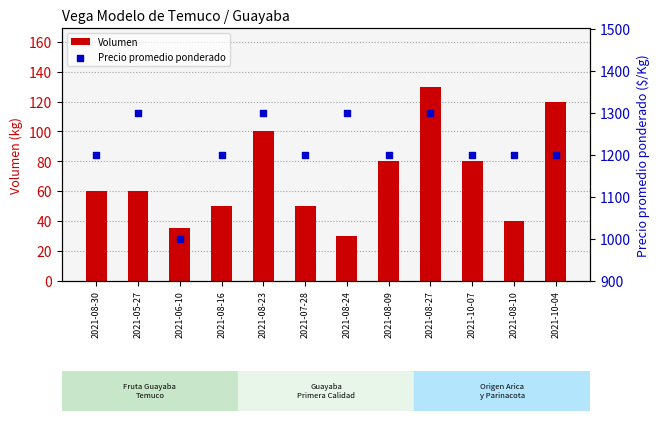

Which series has the largest Y range (max minus min)?

Precio promedio ponderado